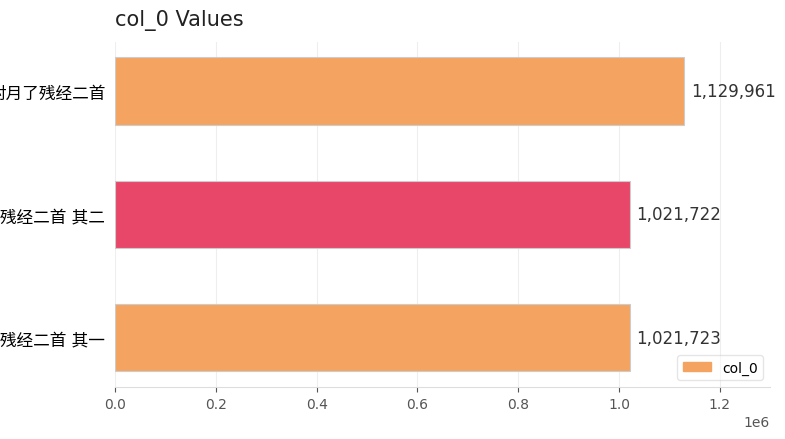

What is the sum of all values?

3173406